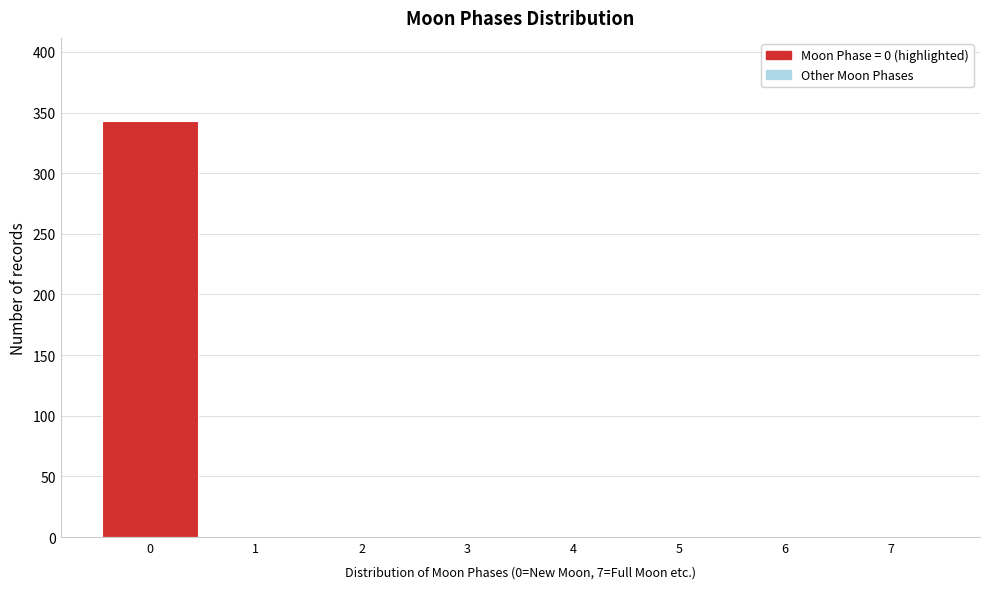

Reading left to right, list every bar in this chart as the range it spans on the x-axis followed by its height. The values are not printed on the chart, so give them approximately, as read against the axis.

-0.5 to 0.5: 345
0.5 to 1.5: 0
1.5 to 2.5: 0
2.5 to 3.5: 0
3.5 to 4.5: 0
4.5 to 5.5: 0
5.5 to 6.5: 0
6.5 to 7.5: 0